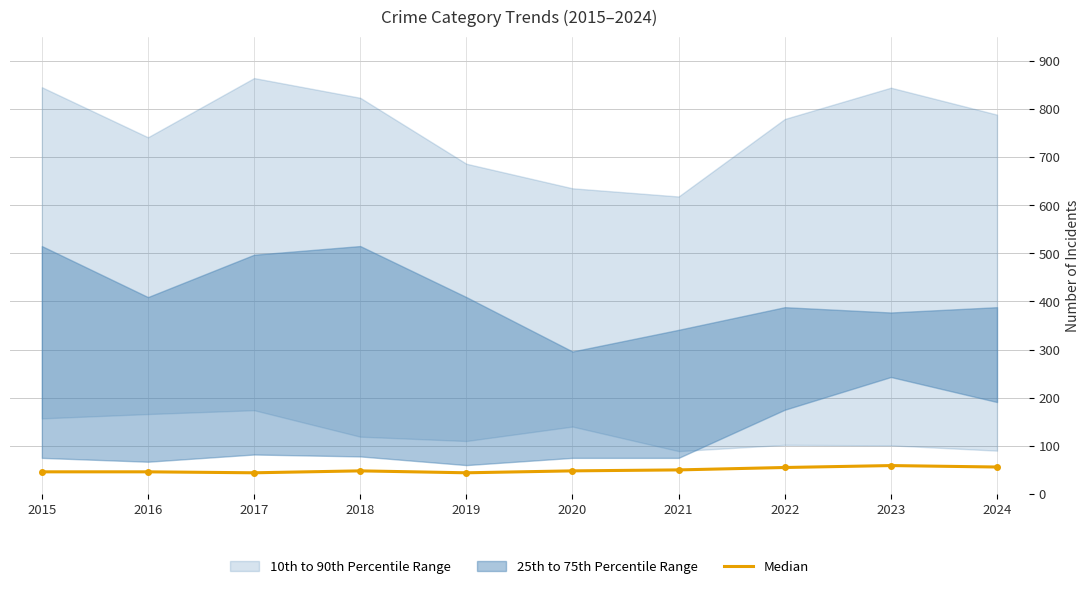

Between 2015 and 2019, which is larger?

2015